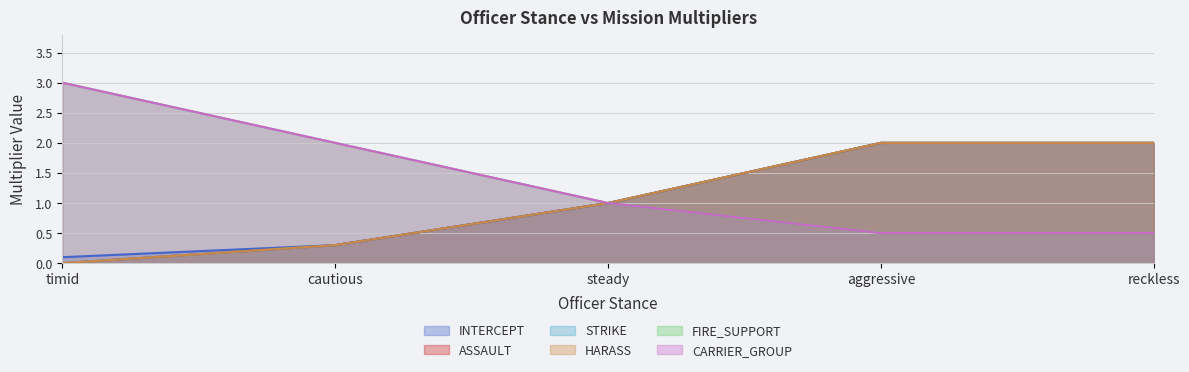

True or false: FIRE_SUPPORT and HARASS cross at least once.

False